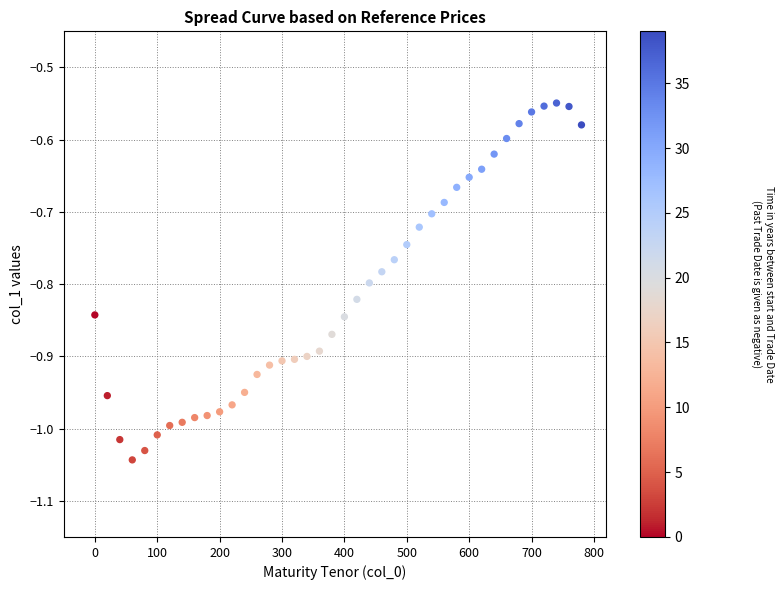

What is the range of X values (max minus min)?

780.0